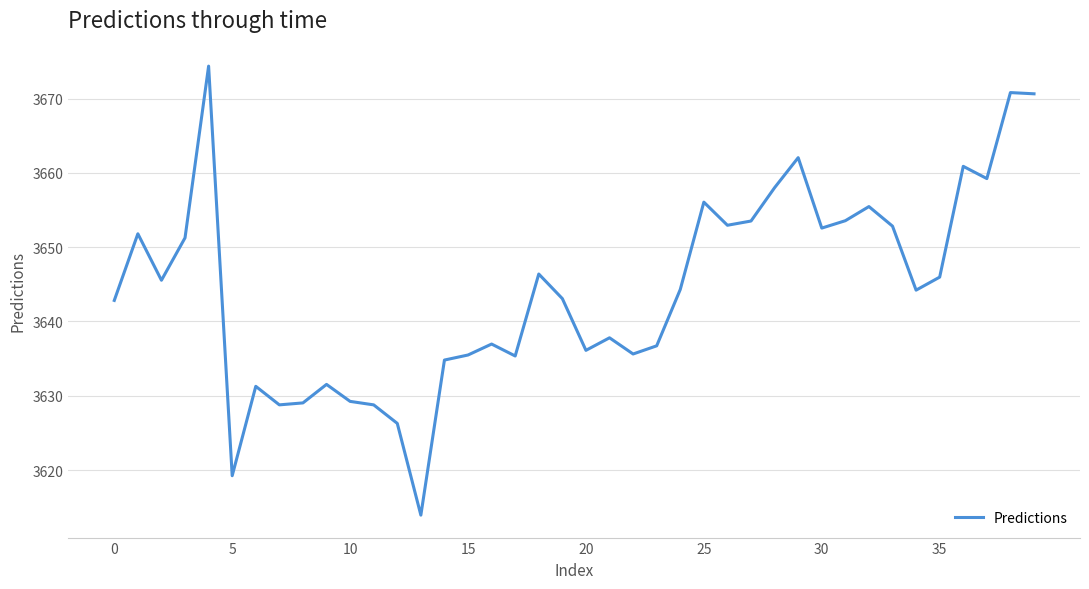

What is the maximum value shown in the chart?

3674.4